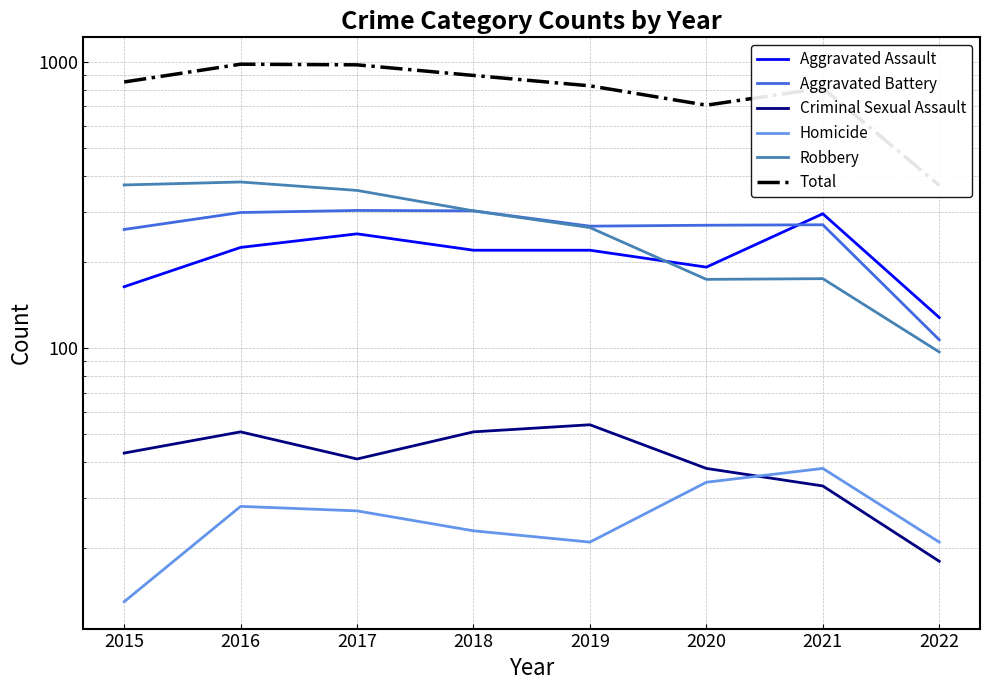

True or false: Robbery and Aggravated Battery intersect in this chart.

False